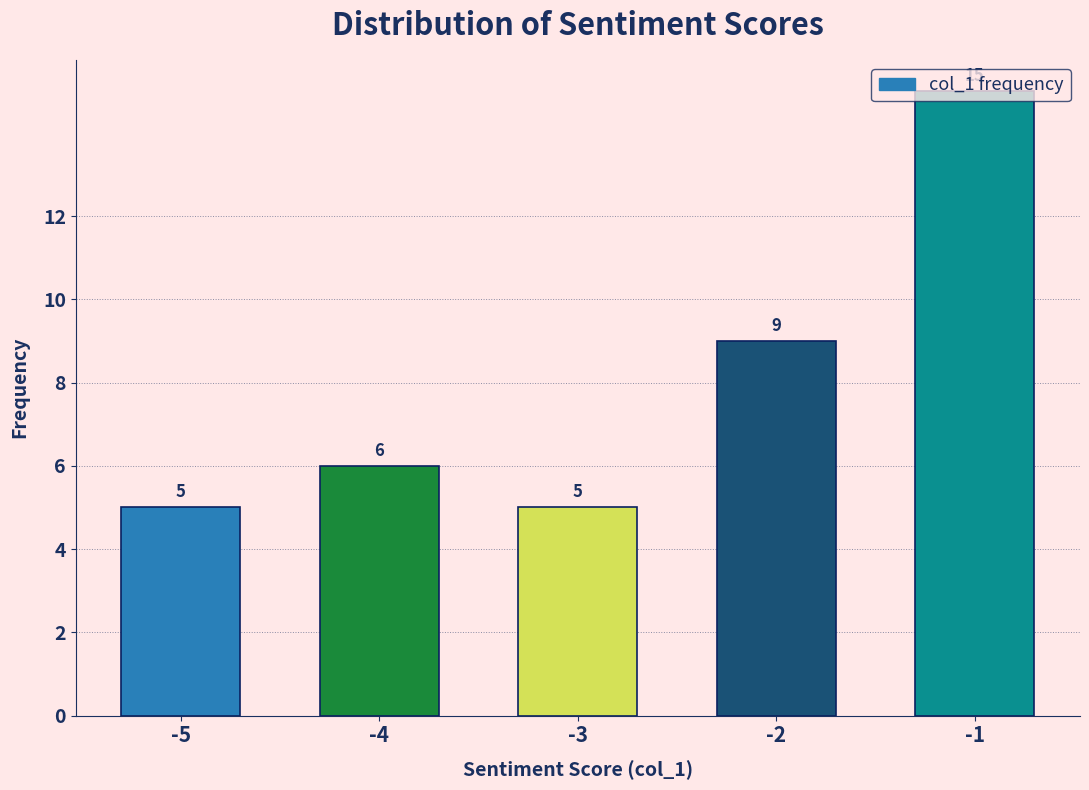

The value at -3 is 5. True or false?

True